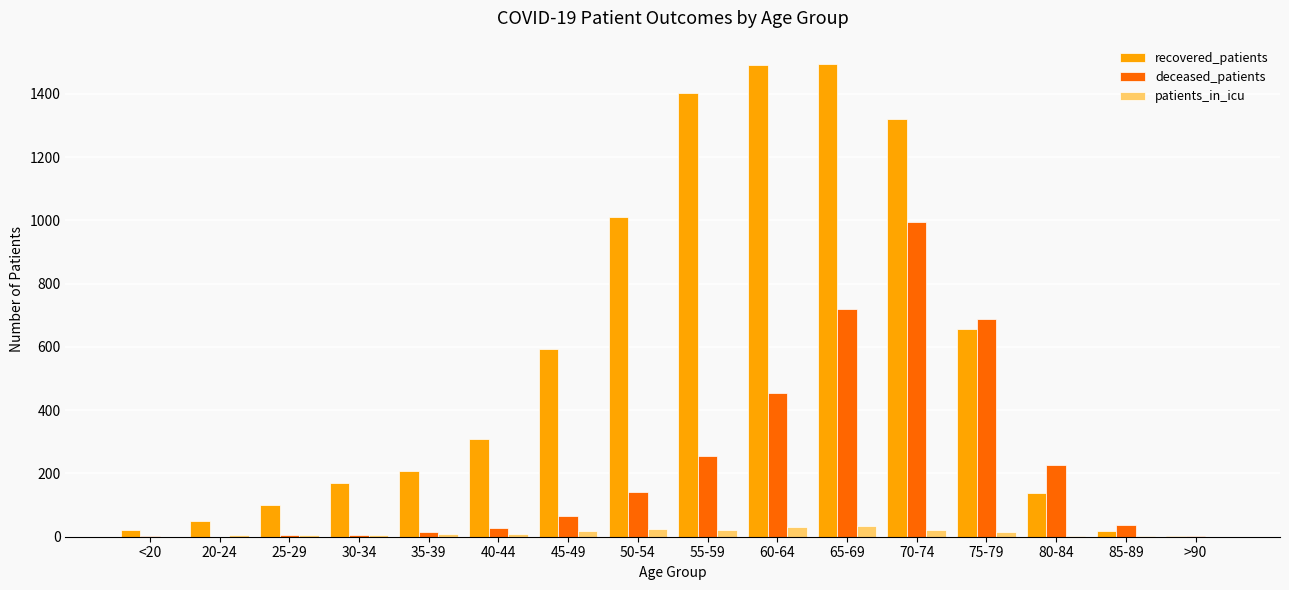

Which series has the largest total across all categories?

recovered_patients